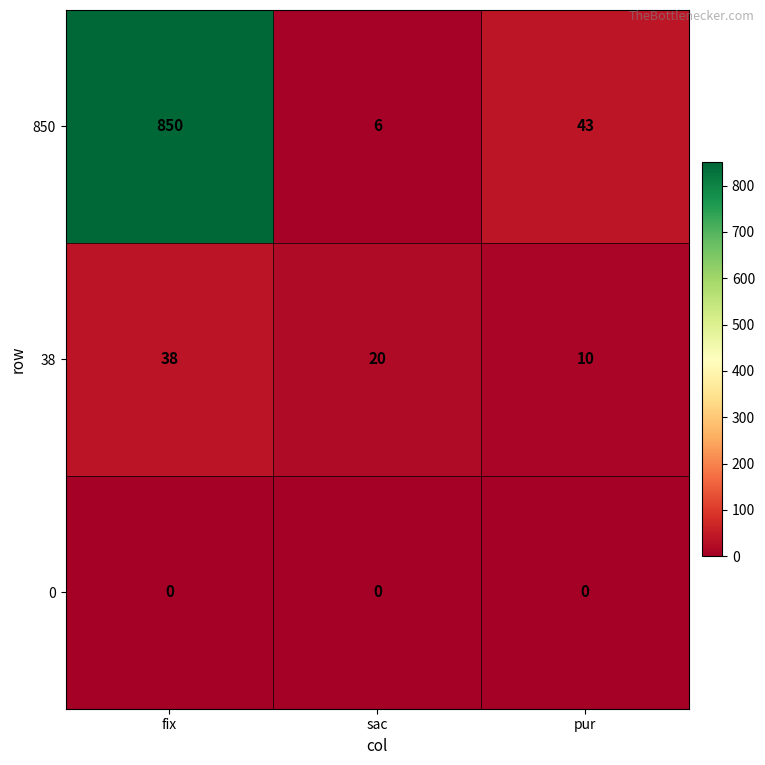

What is the difference between the 38 values at fix and sac?

18